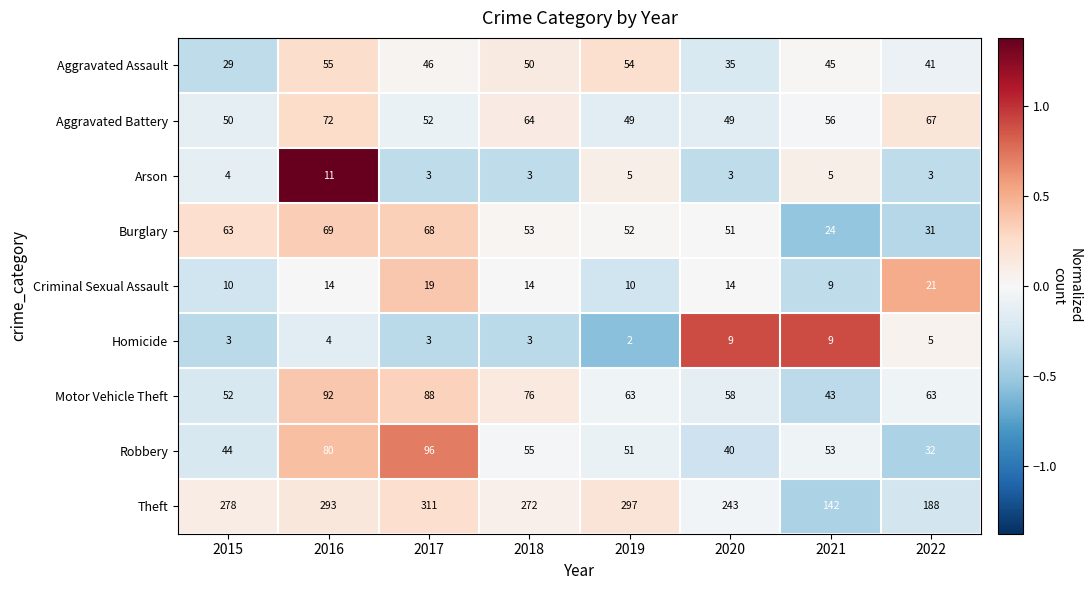

Between 2015 and 2021, which series saw the biggest shift?

Theft